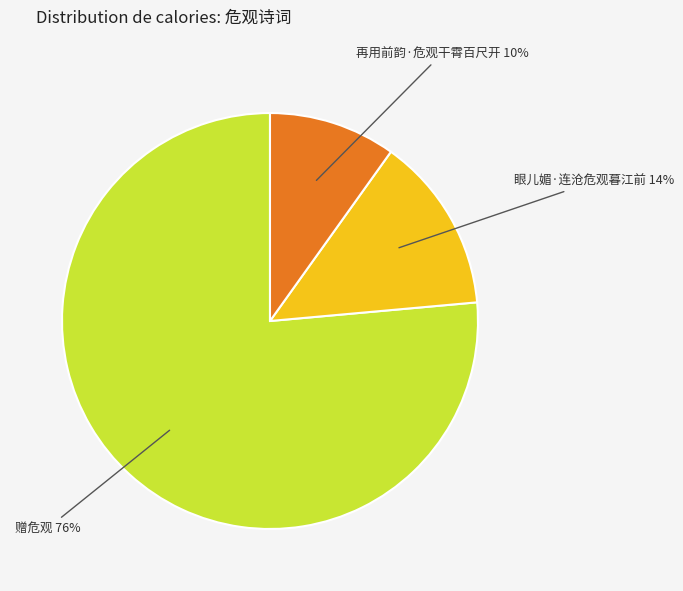

To the nearest percent, what is the average slice percentage?

33%